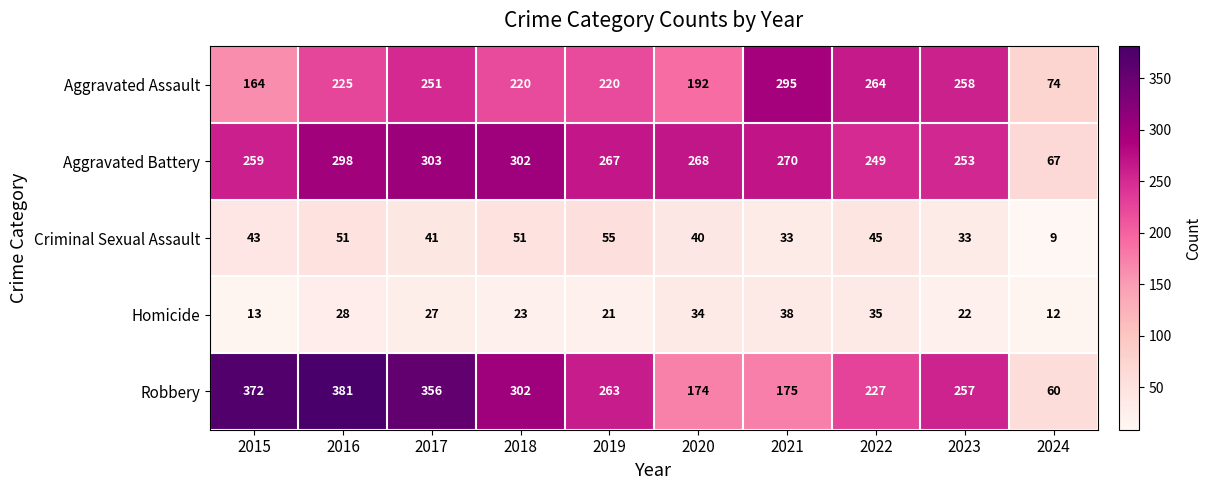

The Aggravated Assault series shows 425 at 2023. True or false?

False